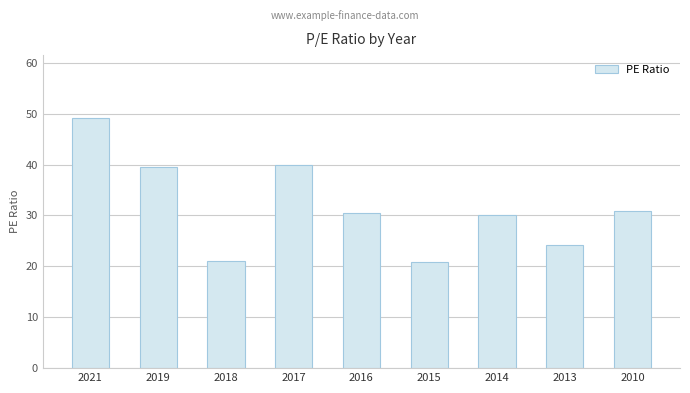

What is the sum of all values?

285.8